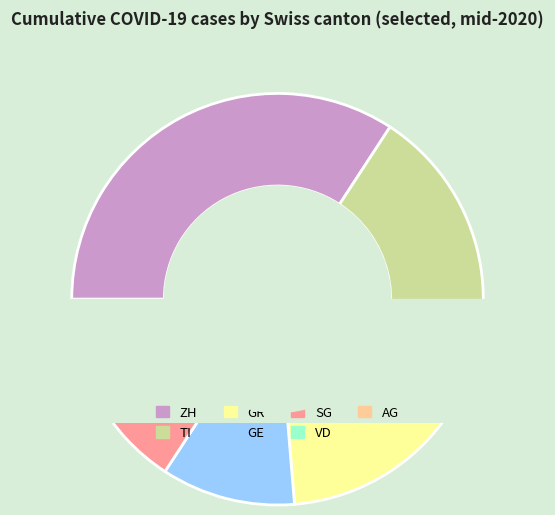

How many segments does this pie chart have?

7